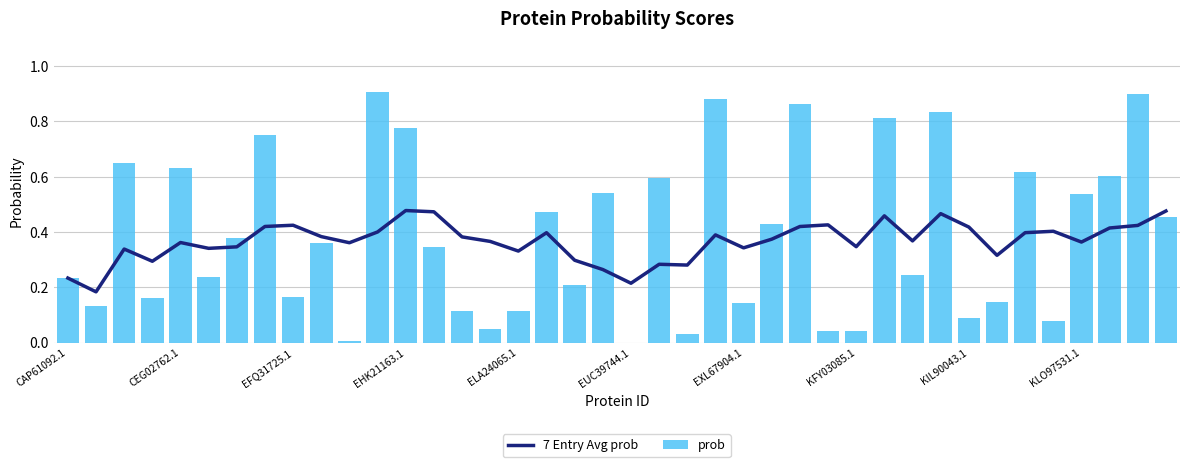

At which category is the sum across all series the highest?

38